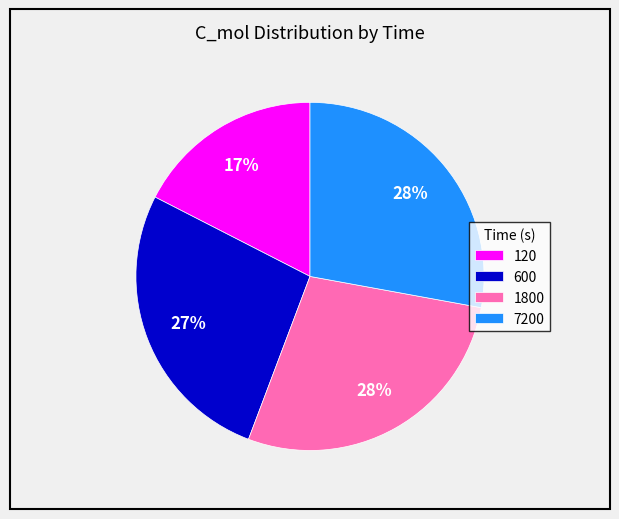

Does 1800 represent more than half of the total?

No